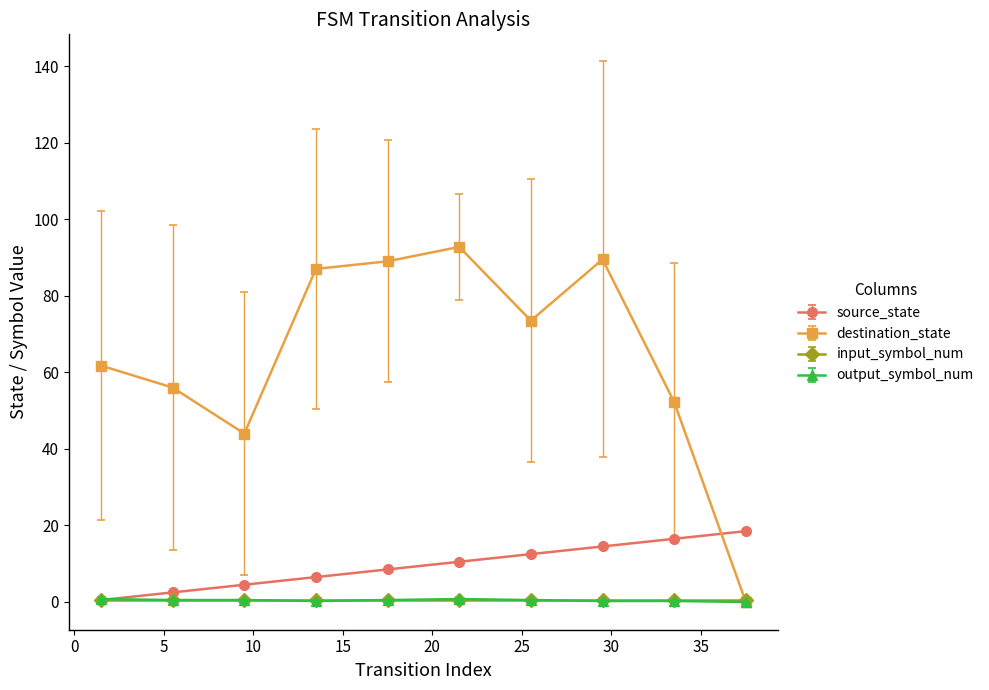

How many intersections are there between source_state and destination_state?

1